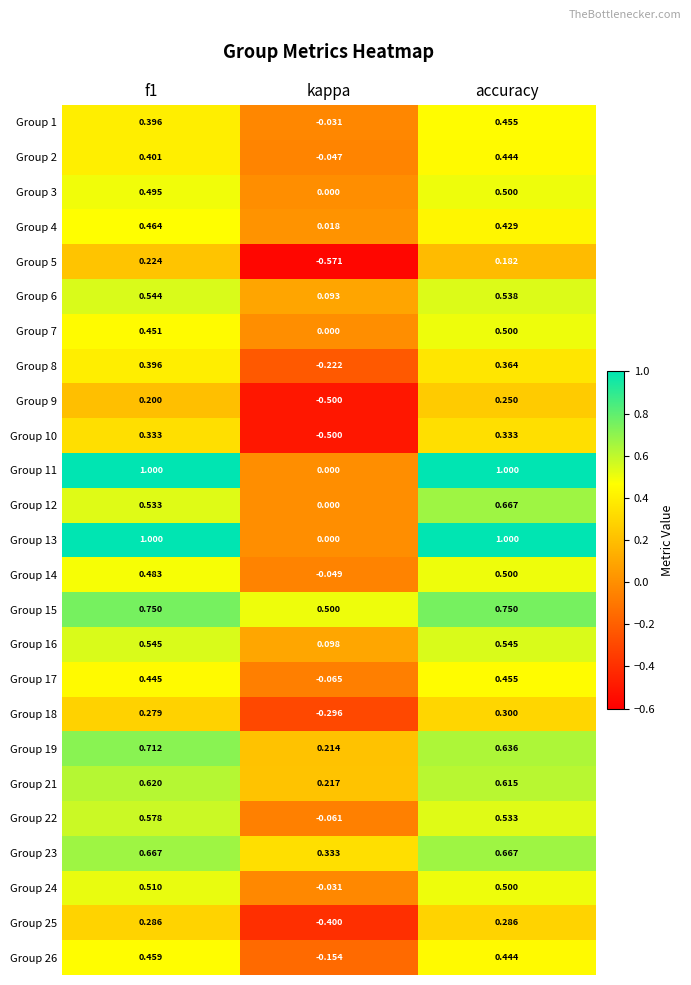

Is the value of Group 11 at f1 greater than the value of Group 15 at accuracy?

Yes